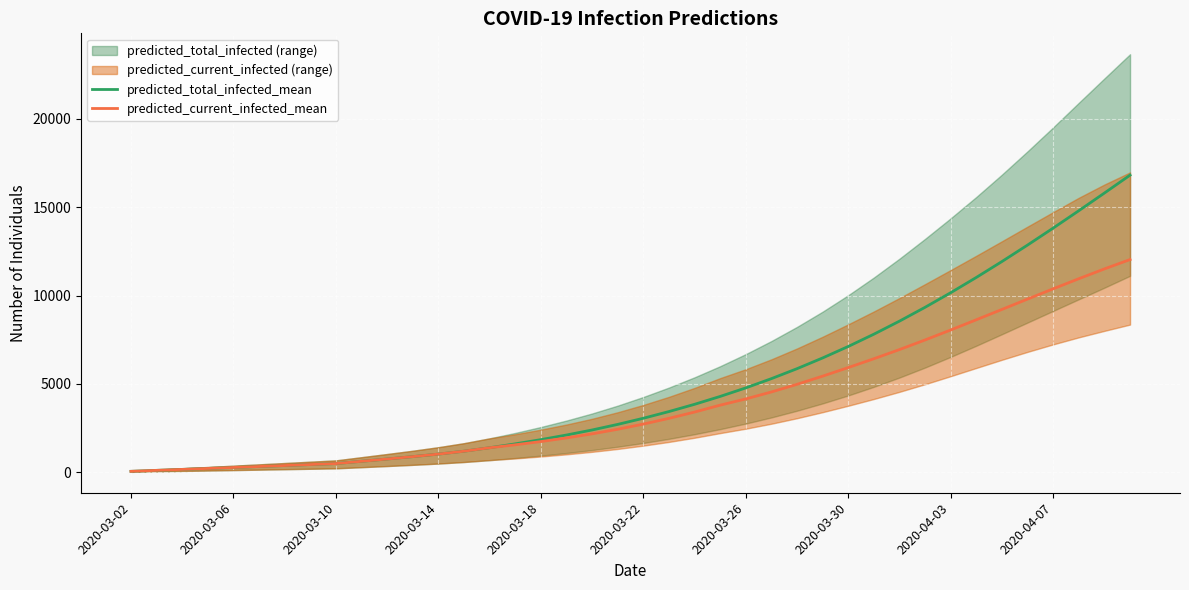

Which series has the largest total across all categories?

predicted_total_infected_mean